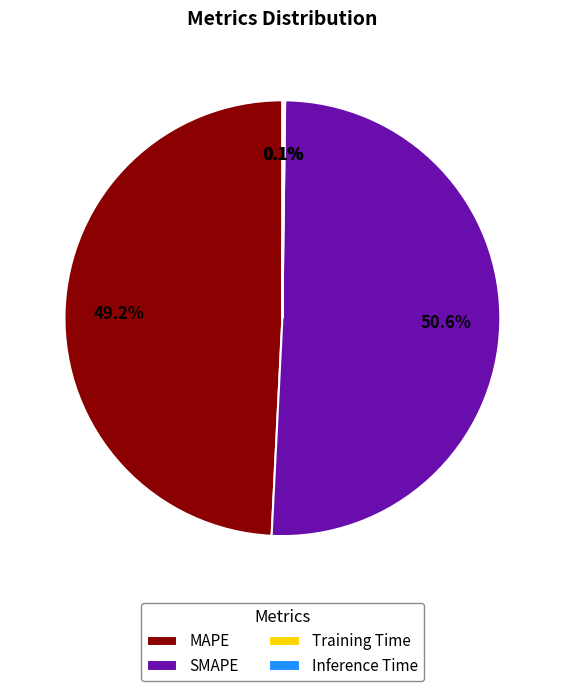

Which slice is the largest?

SMAPE